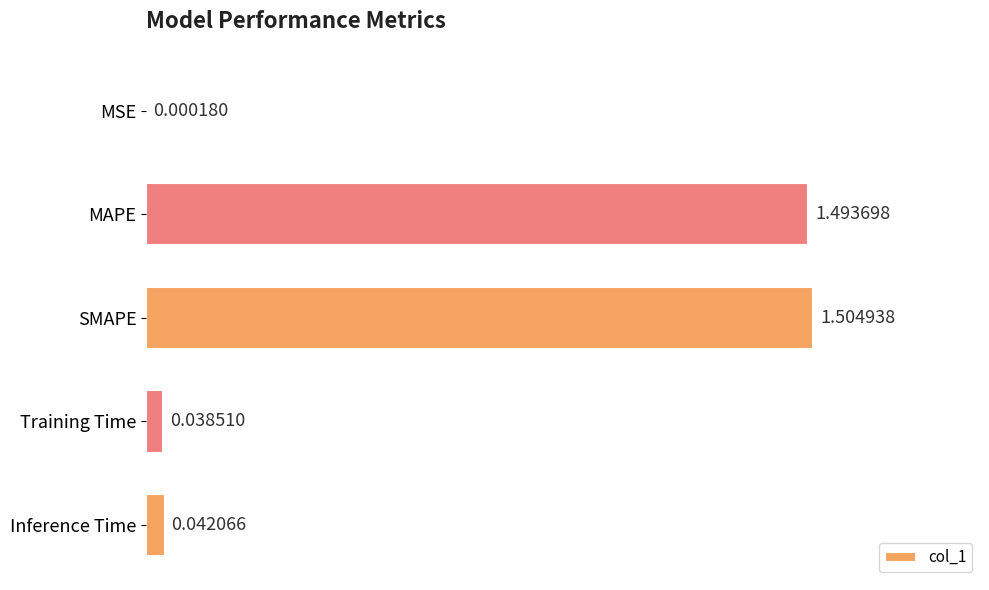

What is the sum of the values at SMAPE and MAPE?

3.0